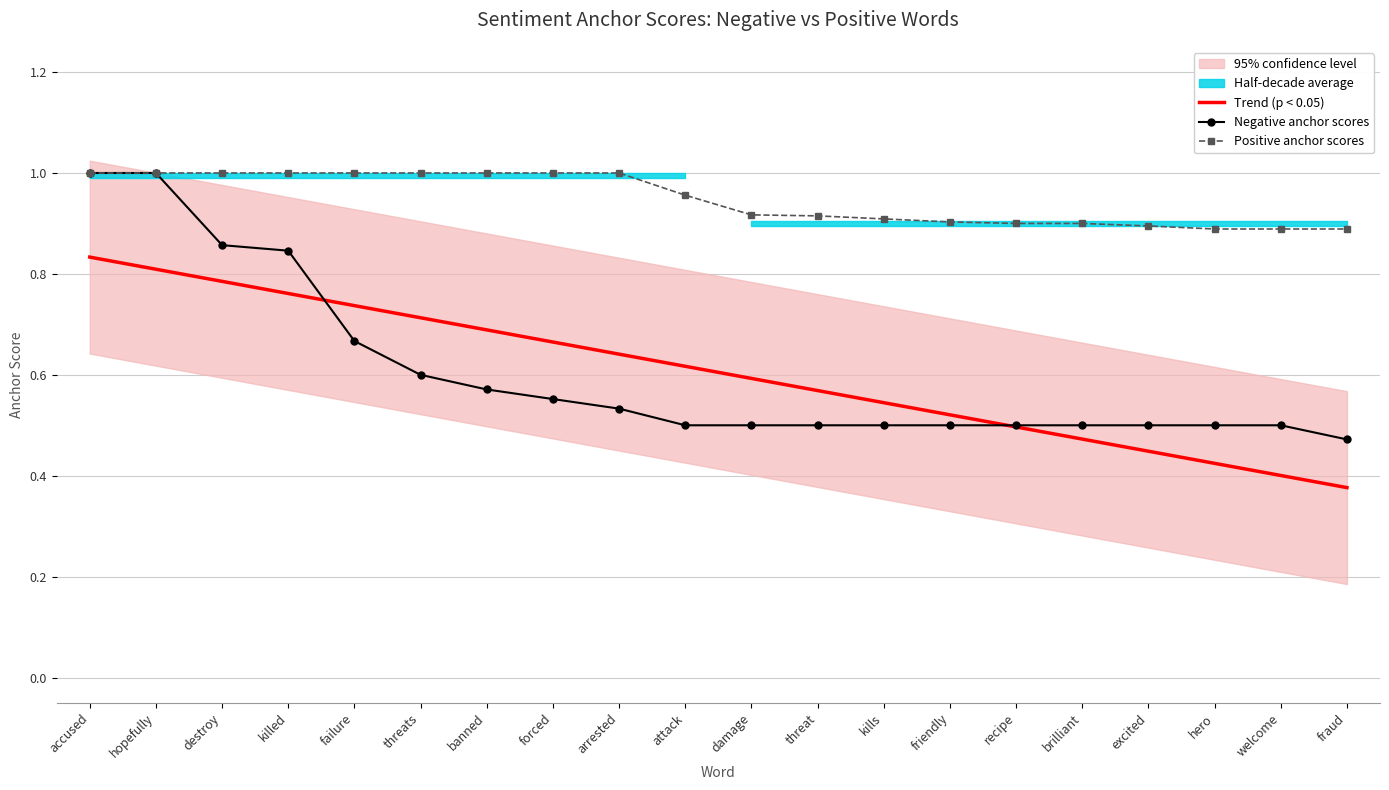

What is the value of the Negative anchor scores point at the 15th from the left?

0.5